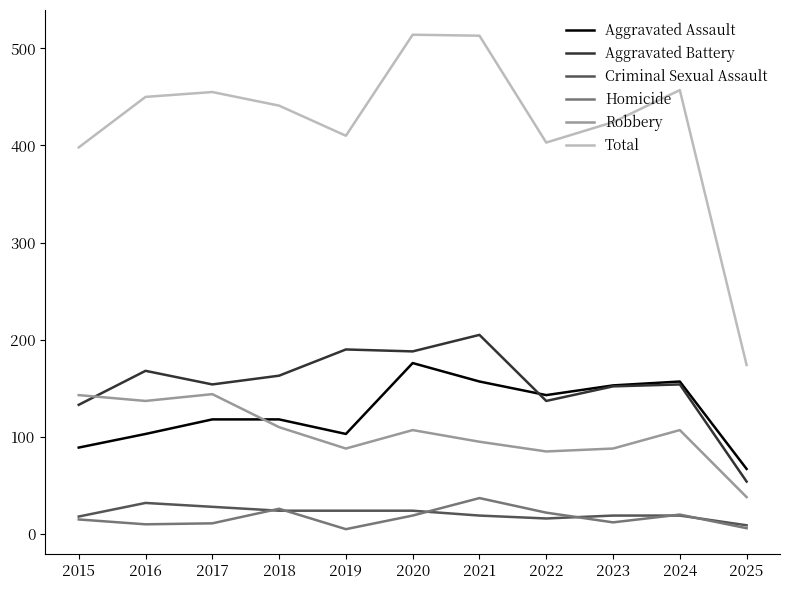

The Robbery series shows 38 at 2025. True or false?

True